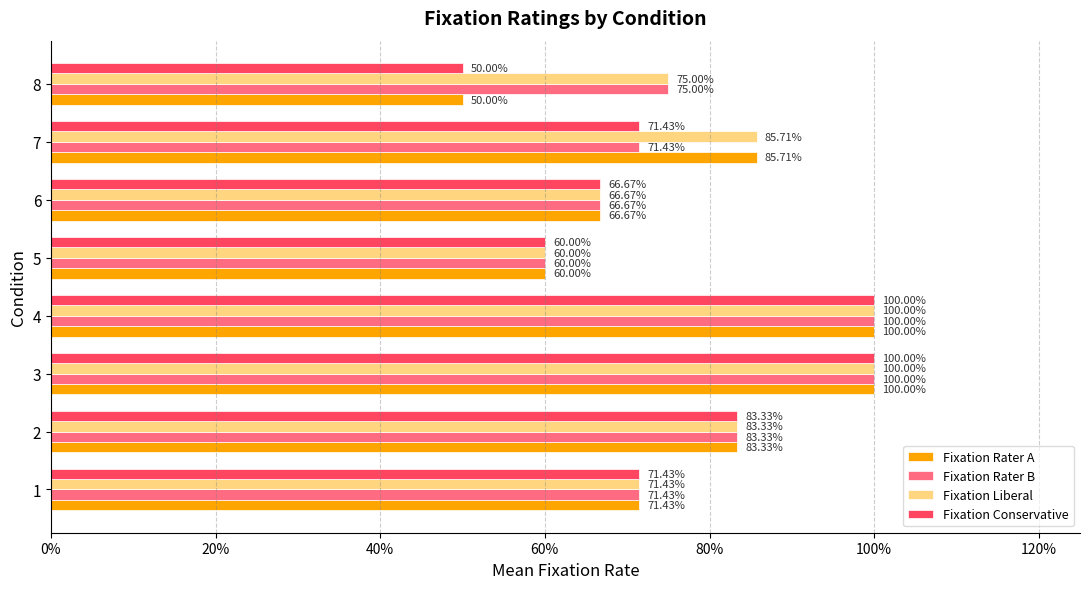

What is the average value of the Fixation Rater B series?

0.8